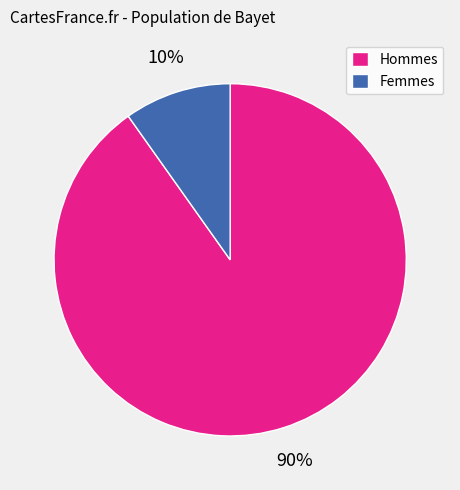

True or false: Hommes accounts for 77% of the total.

False